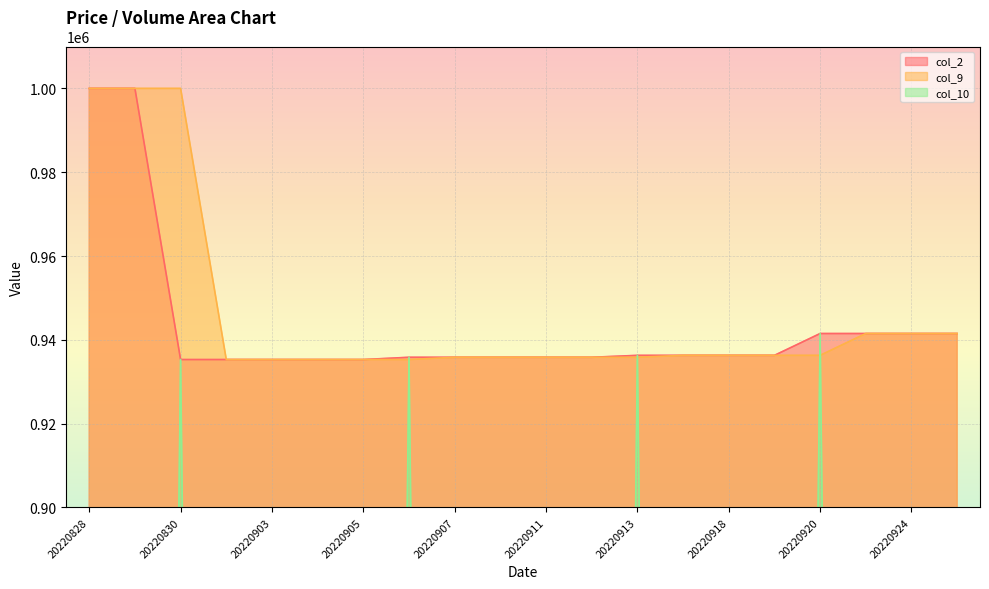

Rank the categories by col_2 value from lowest to highest.

20220830, 20220831, 20220903, 20220904, 20220905, 20220906, 20220907, 20220910, 20220911, 20220912, 20220913, 20220914, 20220918, 20220919, 20220920, 20220921, 20220924, 20220926, 20220828, 20220829